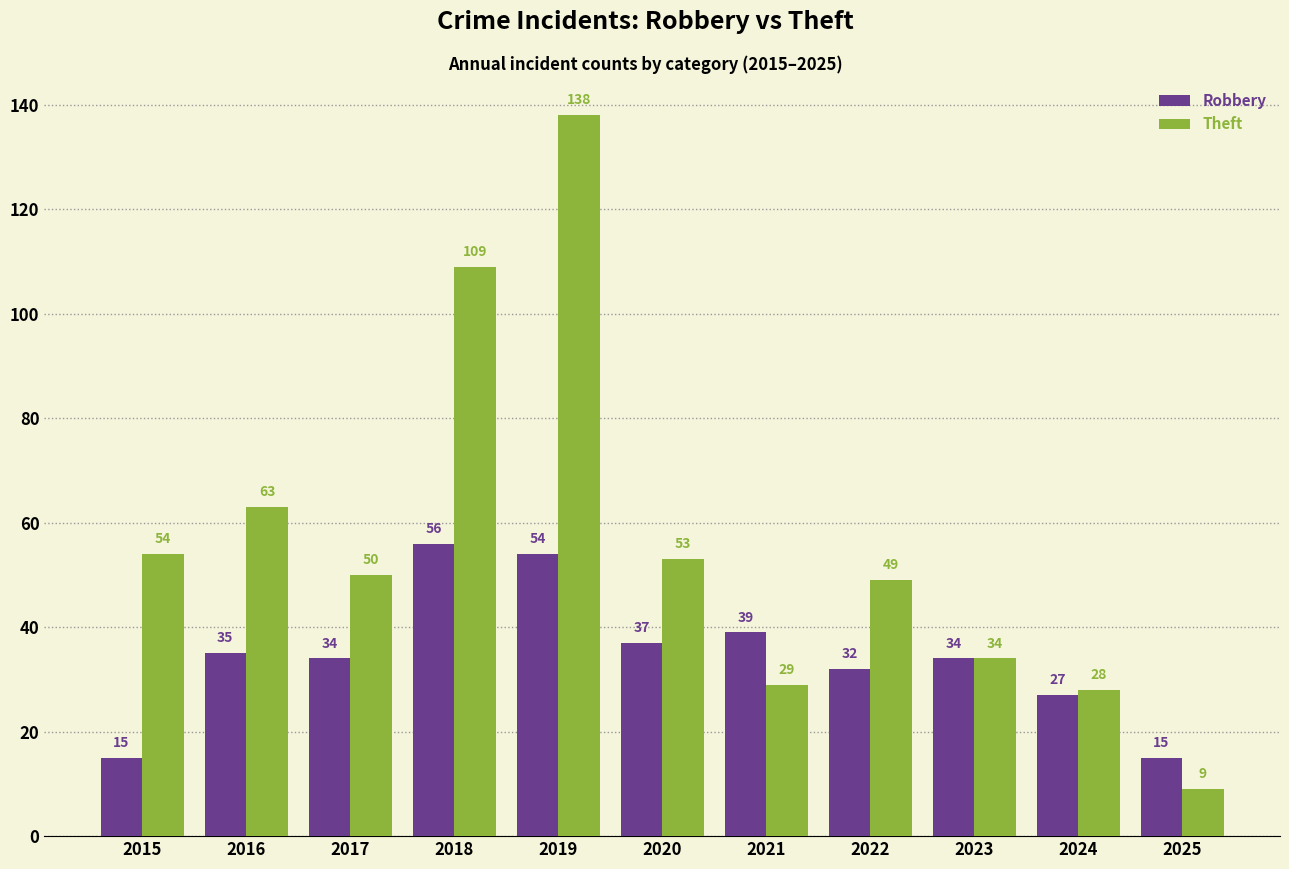

What is the average value of the Theft series?

56